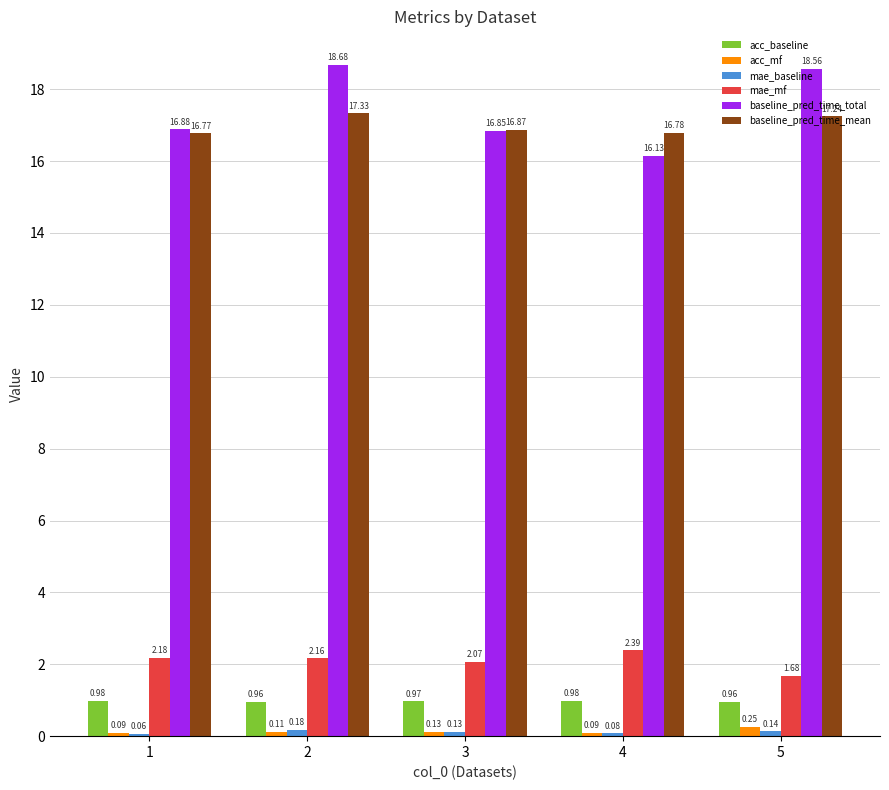

Is the value of mae_mf at 1 greater than the value of baseline_pred_time_mean at 2?

No